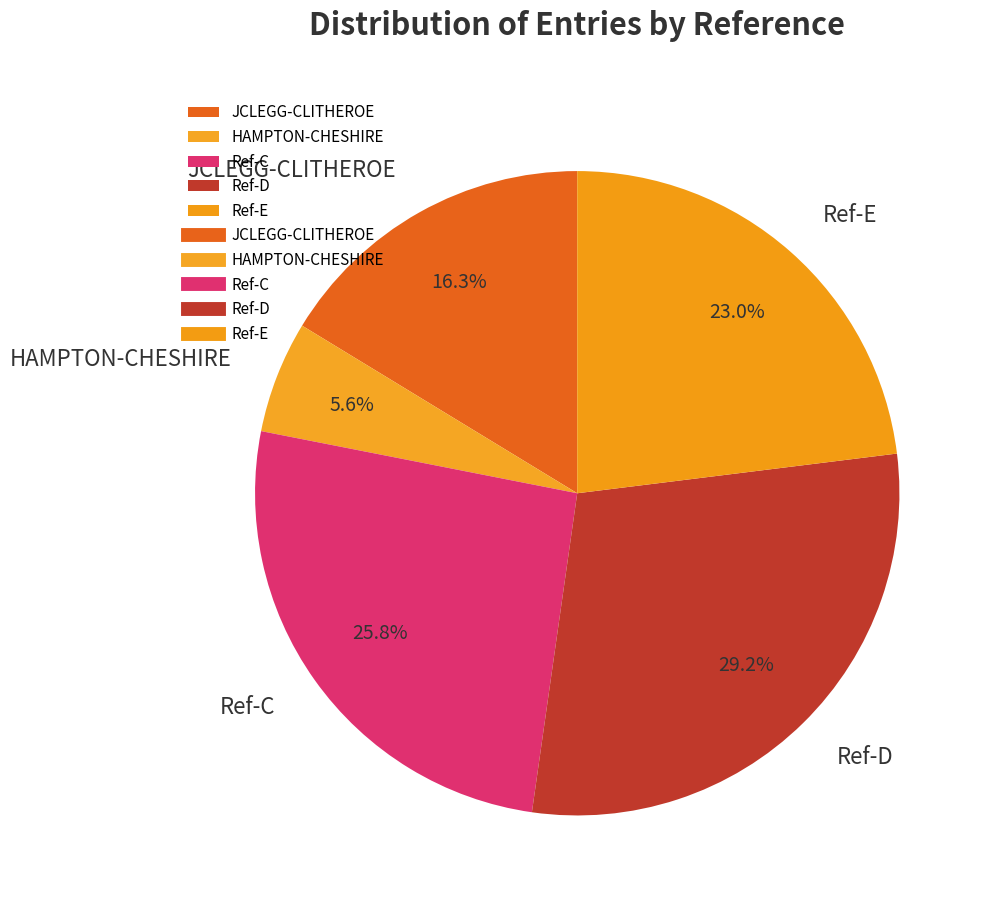

Which category has the biggest portion of the pie?

Ref-D